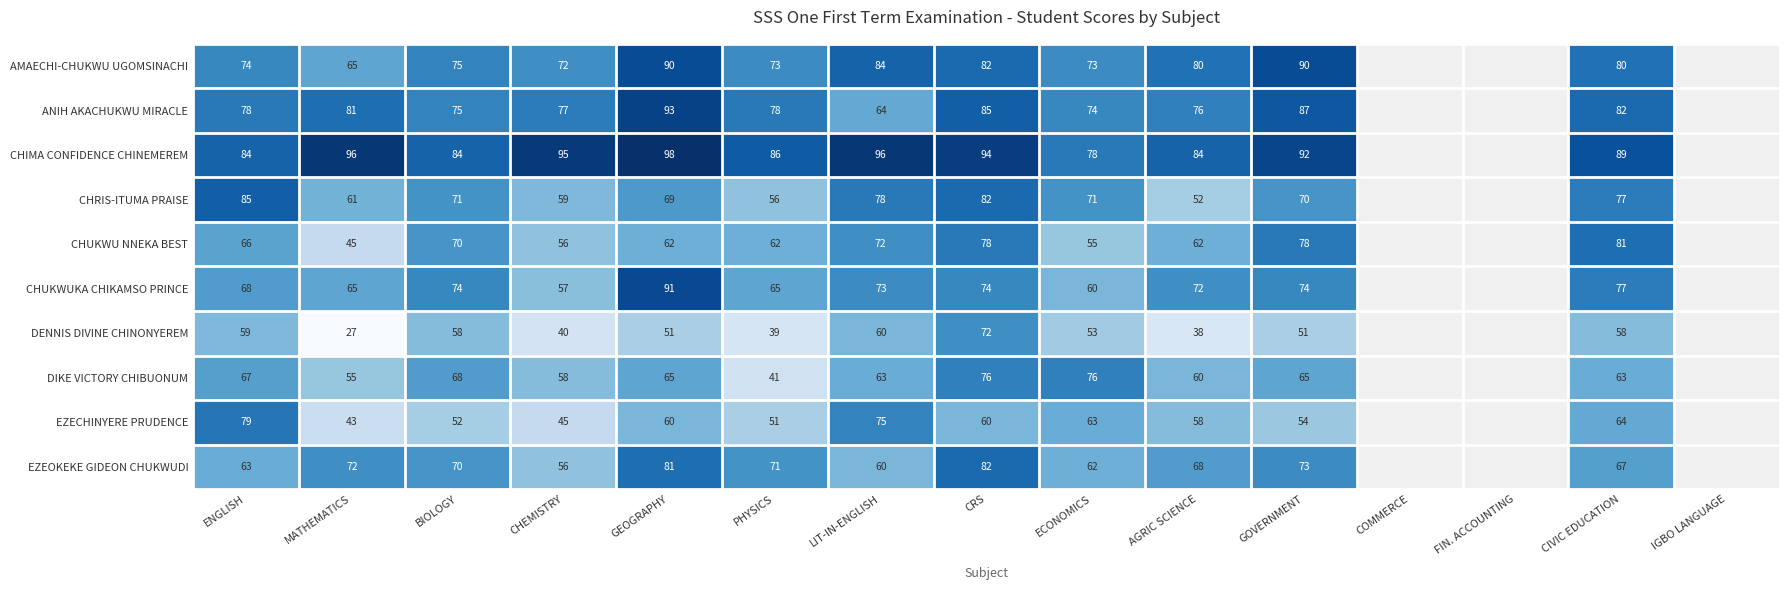

What is the spread (max minus min) of values at BIOLOGY?

32